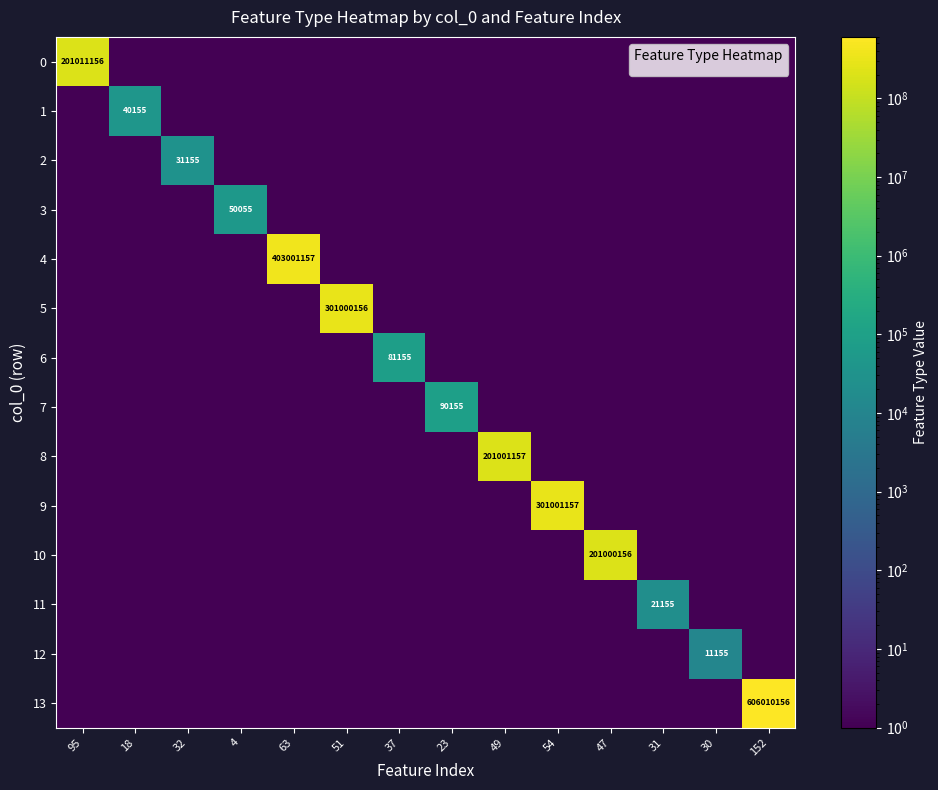

The value of 8 at 30 is 0.0. True or false?

False